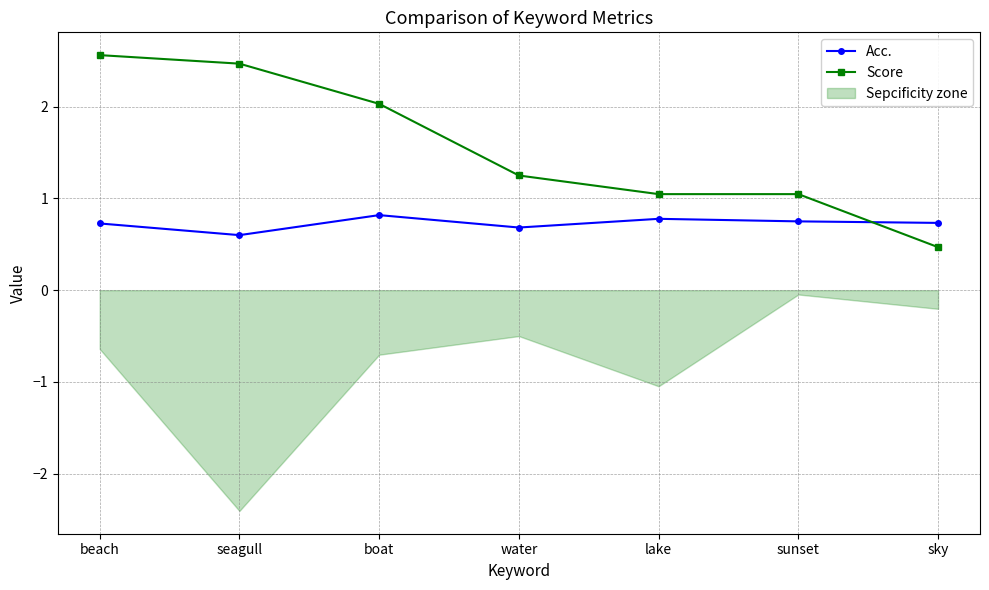

Which series ends up on top after the final intersection of Acc. and Score?

Acc.